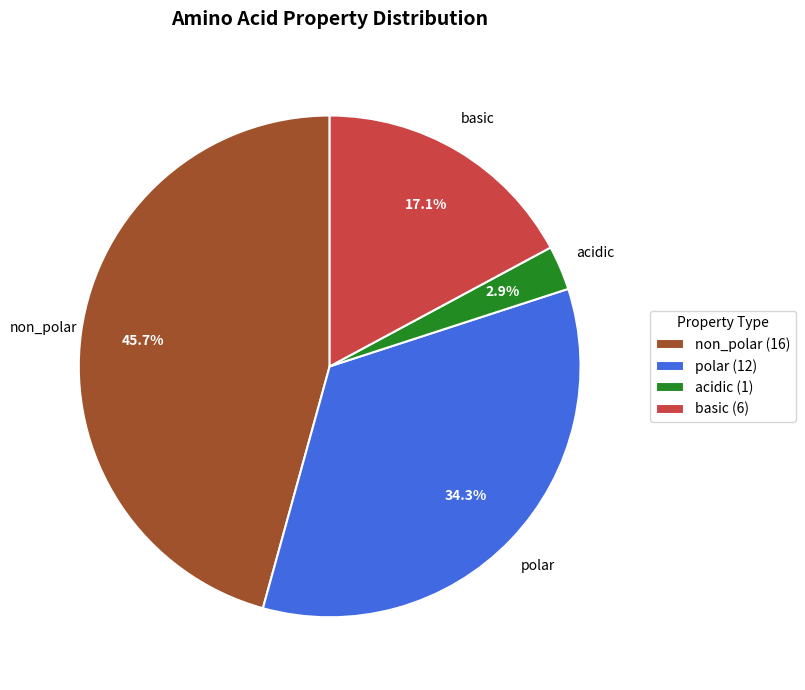

What is the total percentage of non_polar and polar?

80.0%